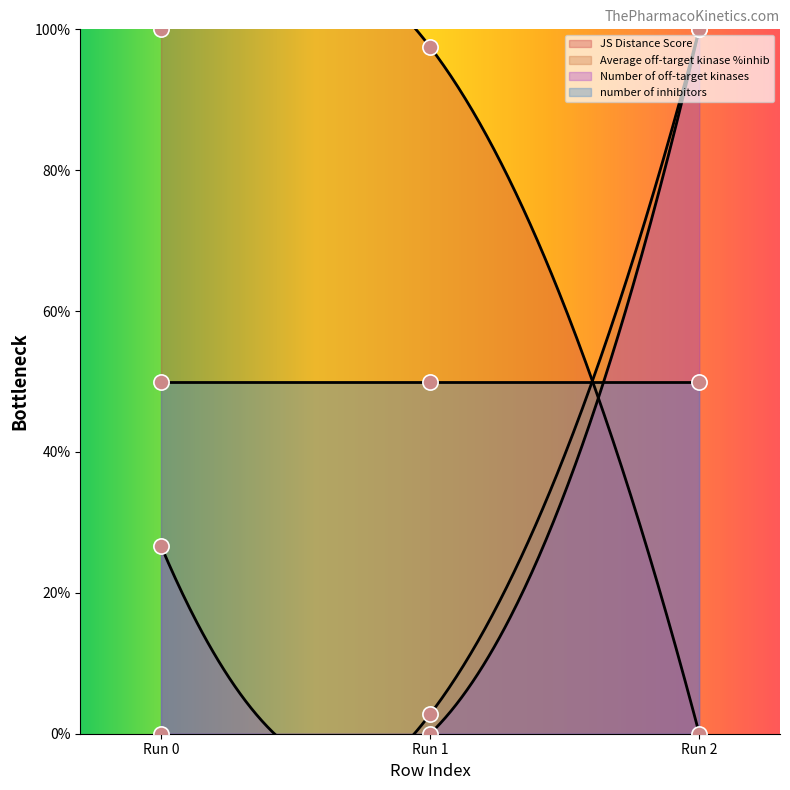

Which series reaches the minimum Y coordinate?

JS Distance Score